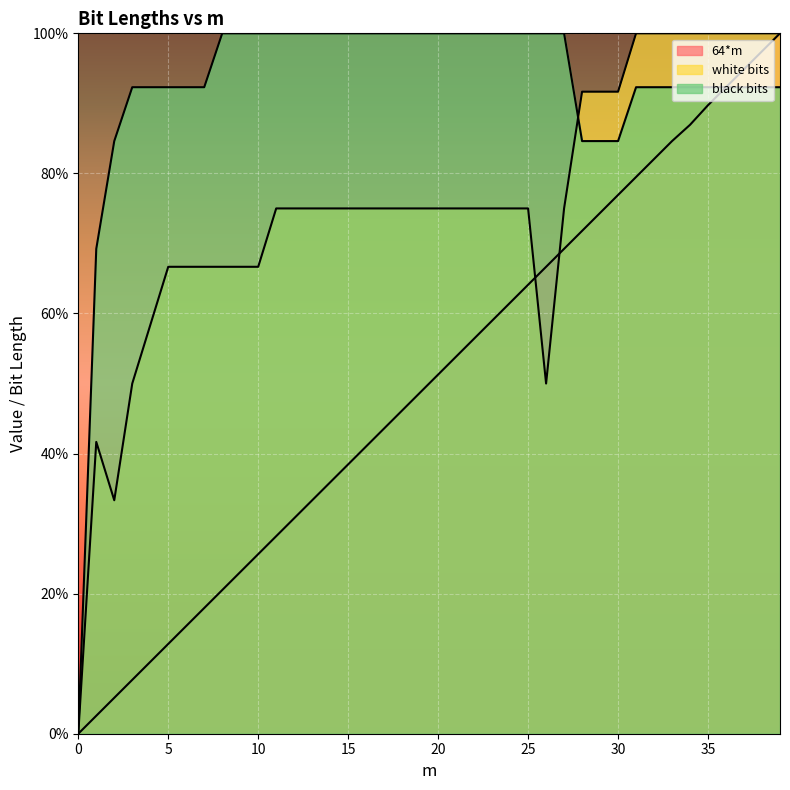

The white bits series shows 100.0 at 37. True or false?

True